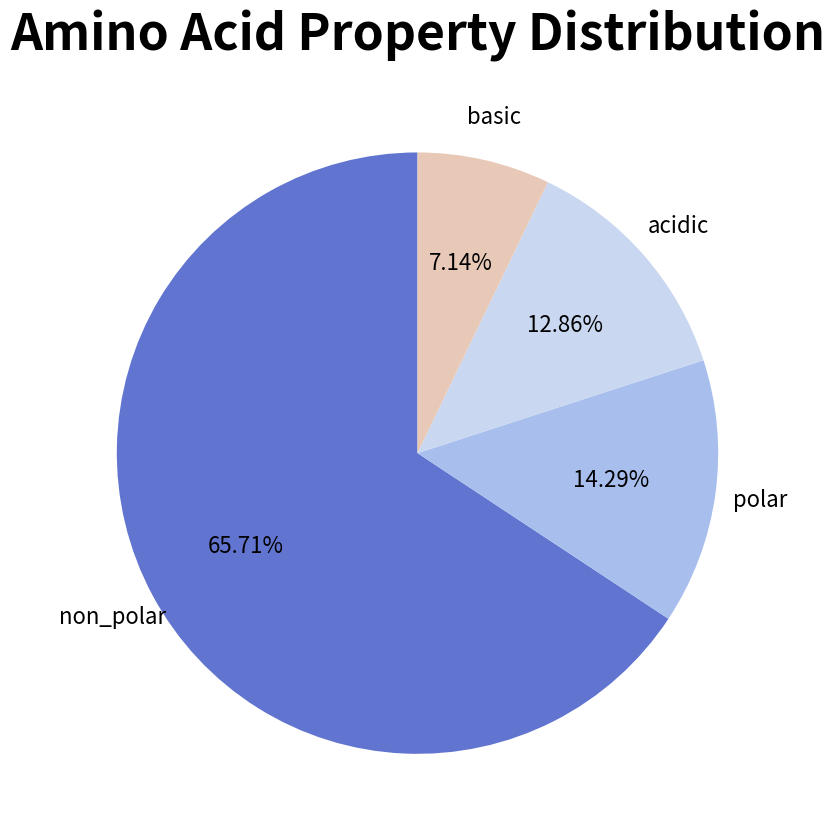

Is there a majority slice in this chart?

Yes